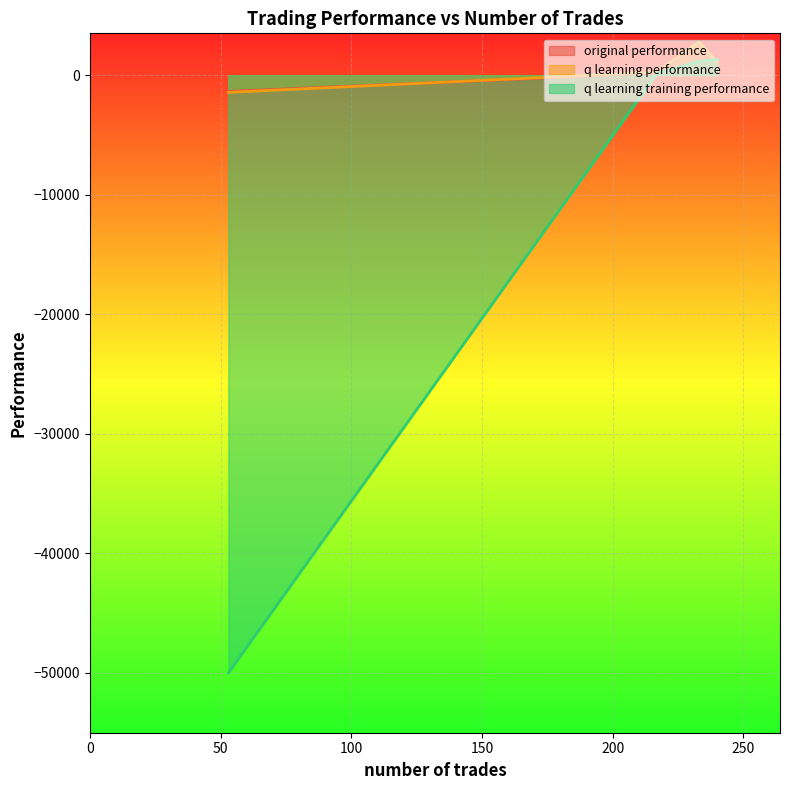

Reading left to right, transcribe all the data shown in this chart.

original performance: 1141.5	174.9	2811.1	-1361.7
q learning performance: 1082.4	255.6	2794.4	-1435.0
q learning training performance: 1303.4	144.0	1152.2	-50000.0